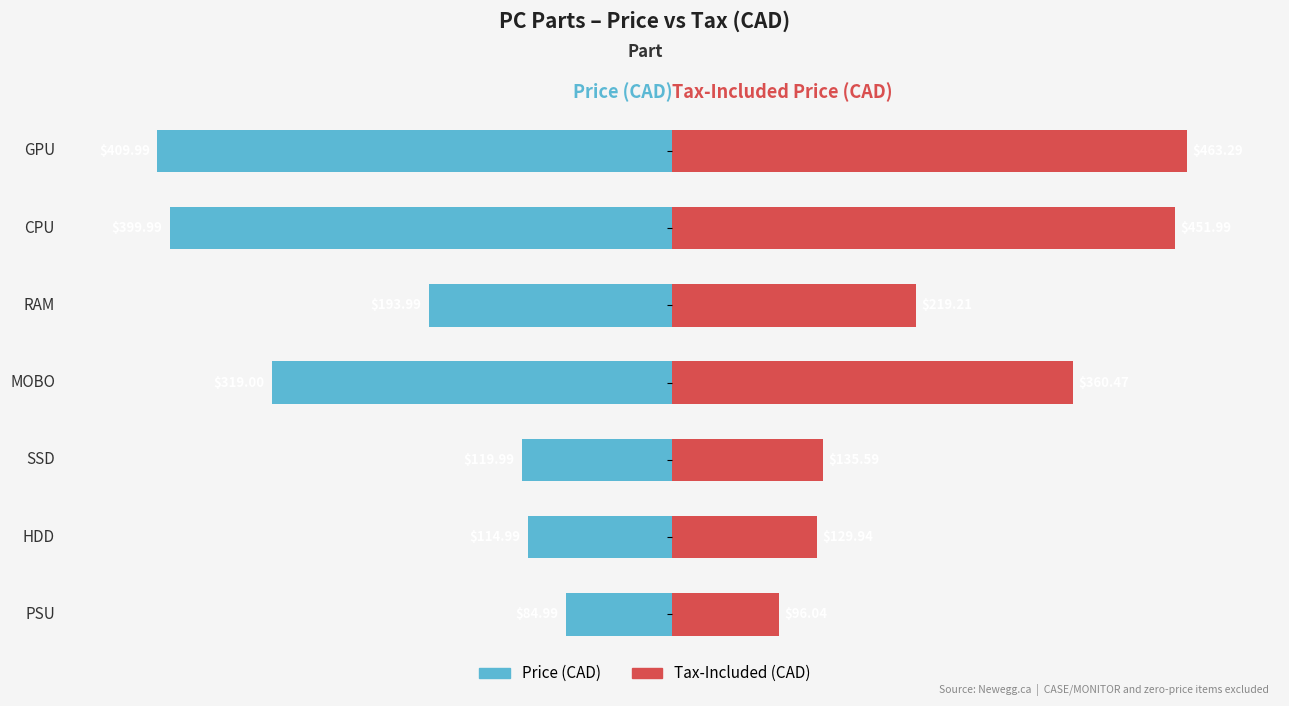

Is it true that Price equals 50.1 at 400?

False